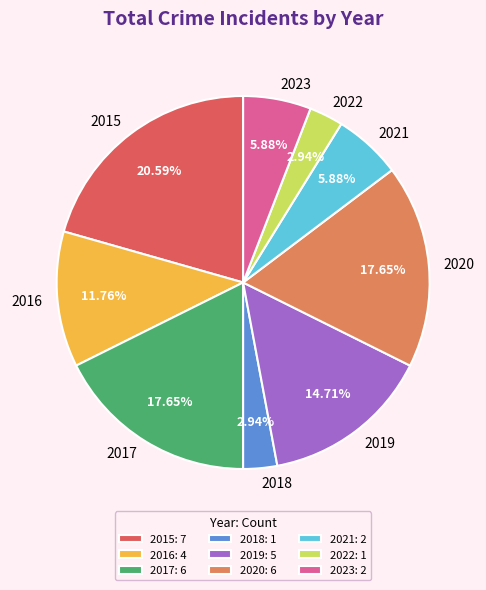

To the nearest percent, what is the difference between the largest and smallest slice percentages?

18%